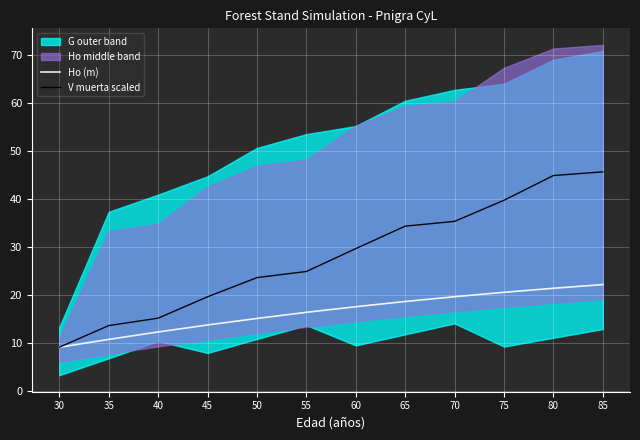

How many data points in V muerta scaled are above 29?

6